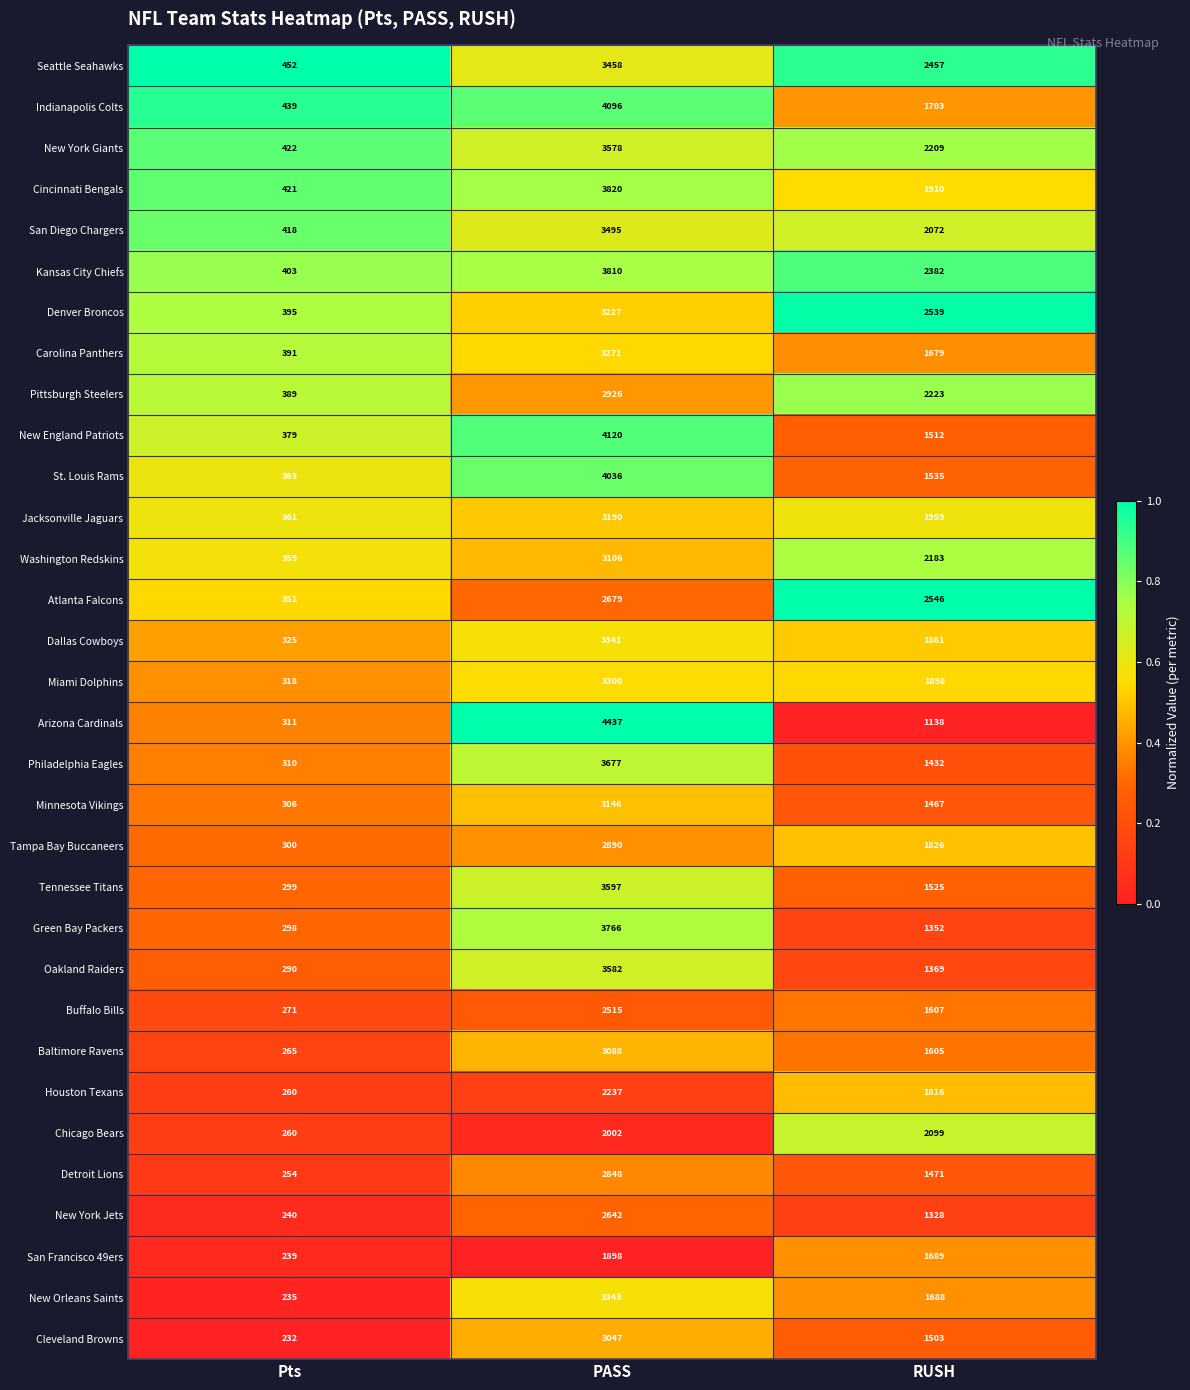

What is the total value across all series at PASS?

104168